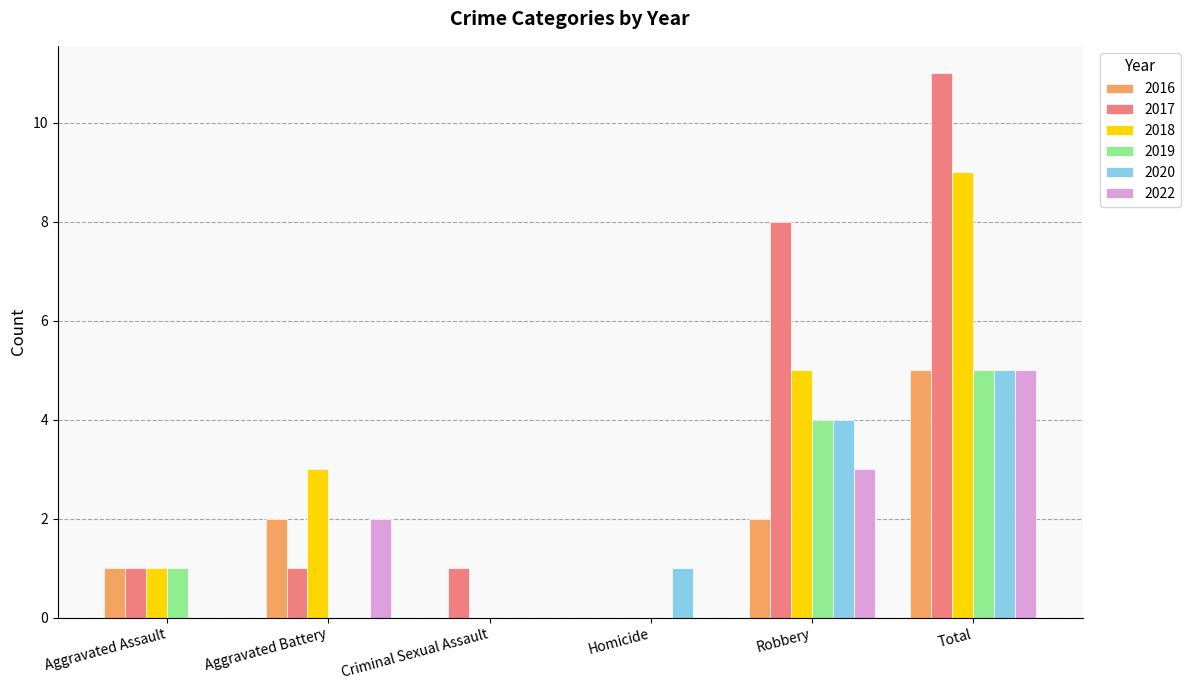

At which category does the chart reach its peak across all series?

Total